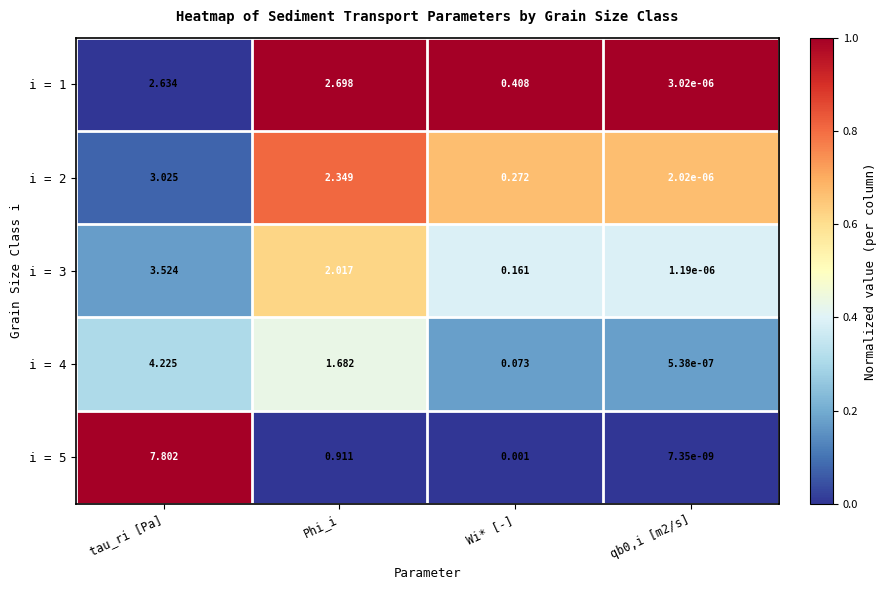

Between Phi_i and Wi* [-], which series saw the biggest shift?

i = 1